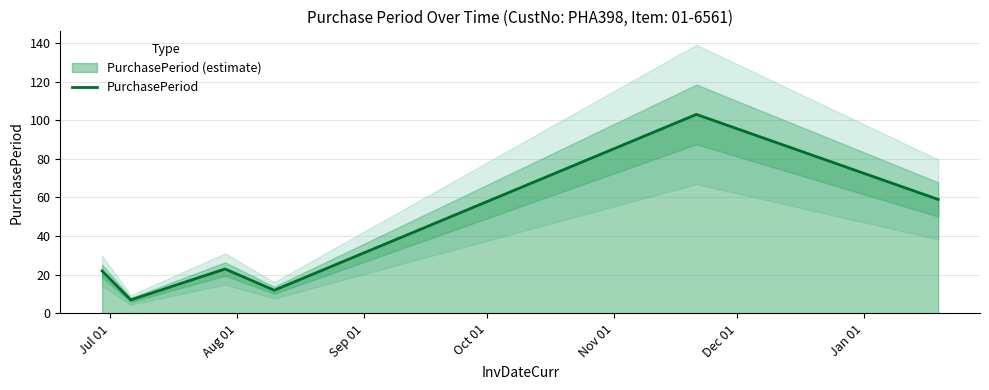

What is the lowest value of the PurchasePeriod series?

7